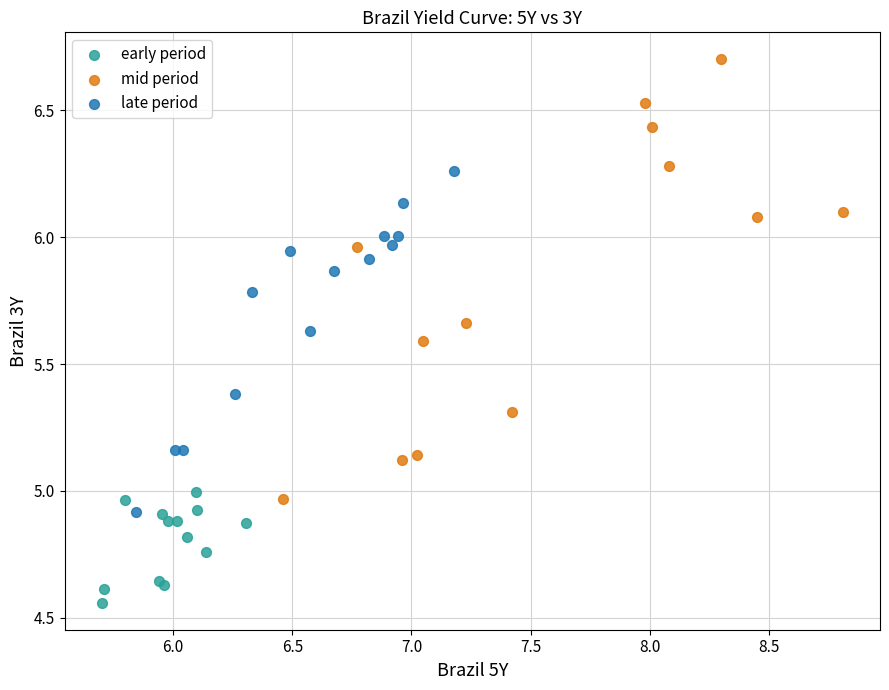

Which series has the largest Y range (max minus min)?

mid period